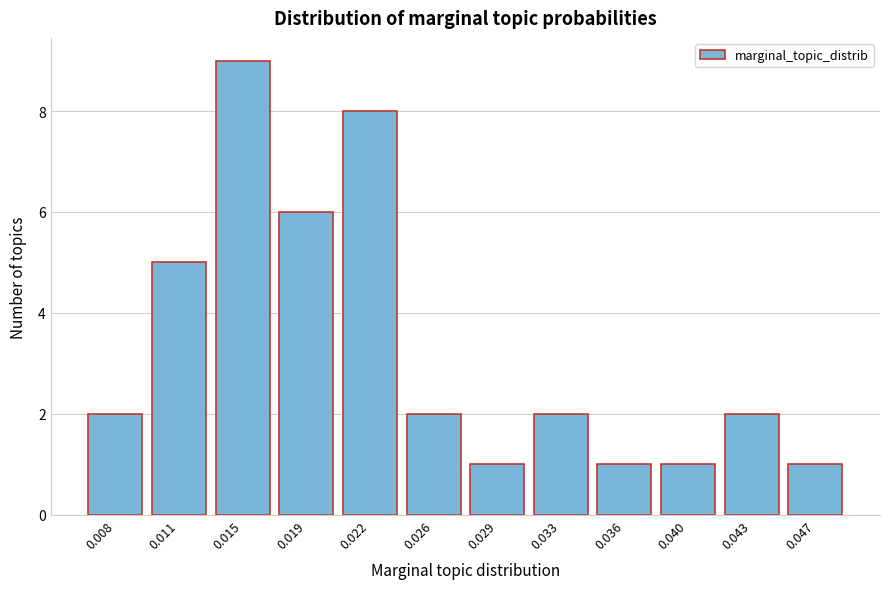

Reading left to right, extract all data points from this chart.

0.008=2	0.011=5	0.015=9	0.019=6	0.022=8	0.026=2	0.029=1	0.033=2	0.036=1	0.040=1	0.043=2	0.047=1